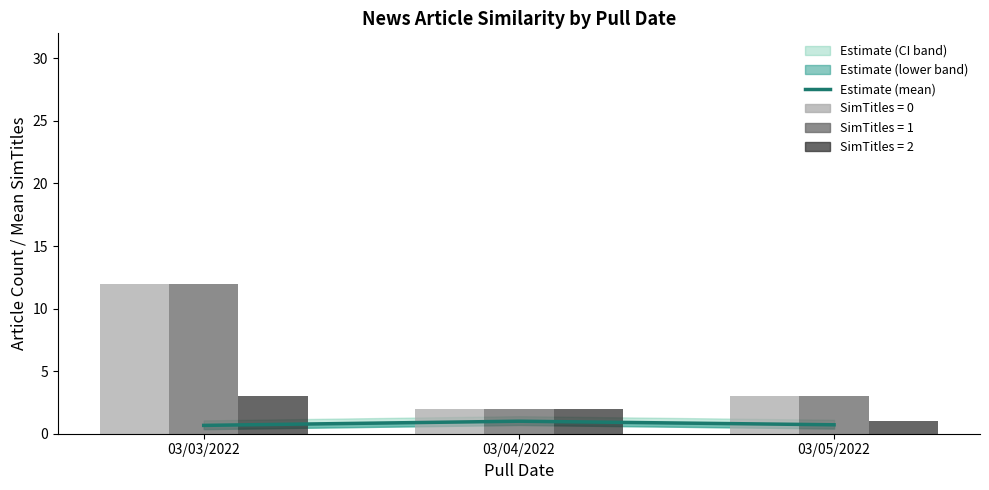

True or false: the data shows 0.7 at 03/03/2022.

True